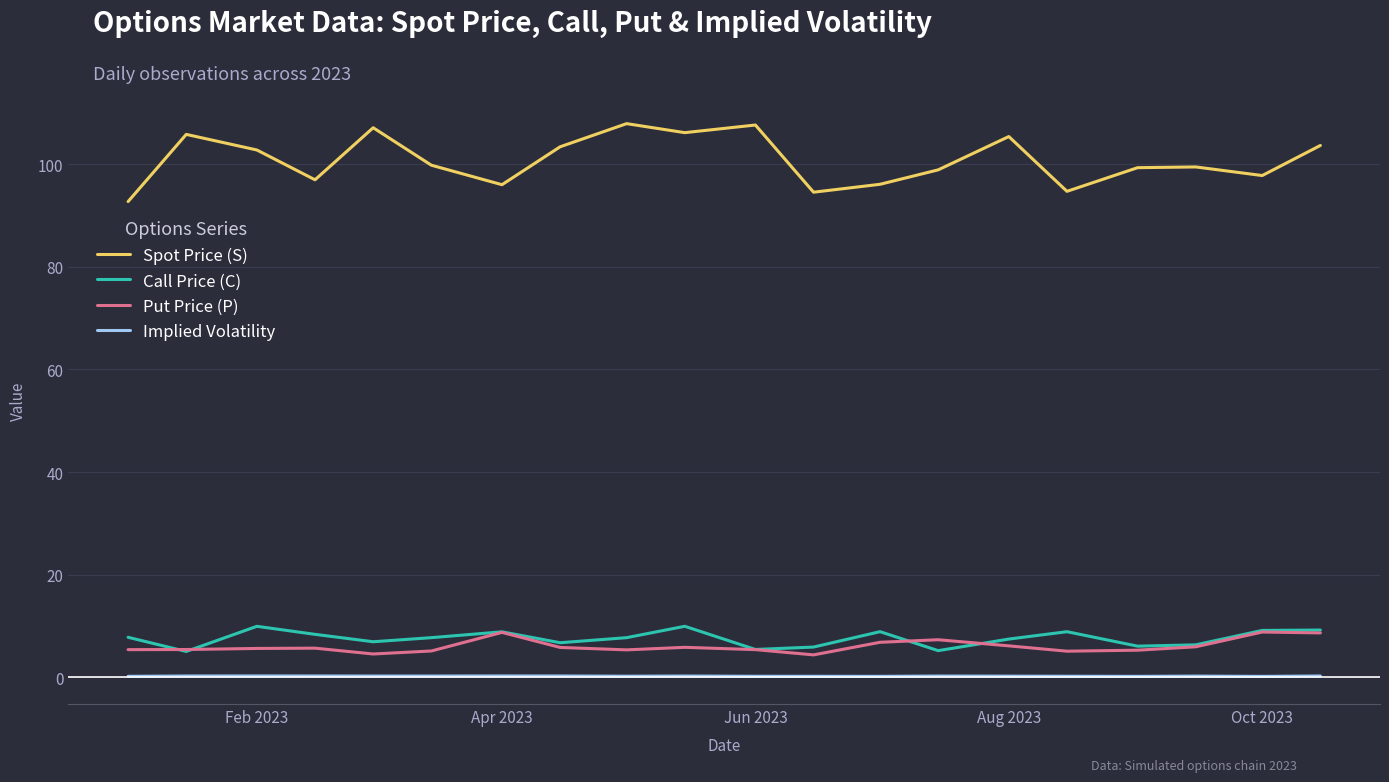

Count the number of data series in this chart.

4